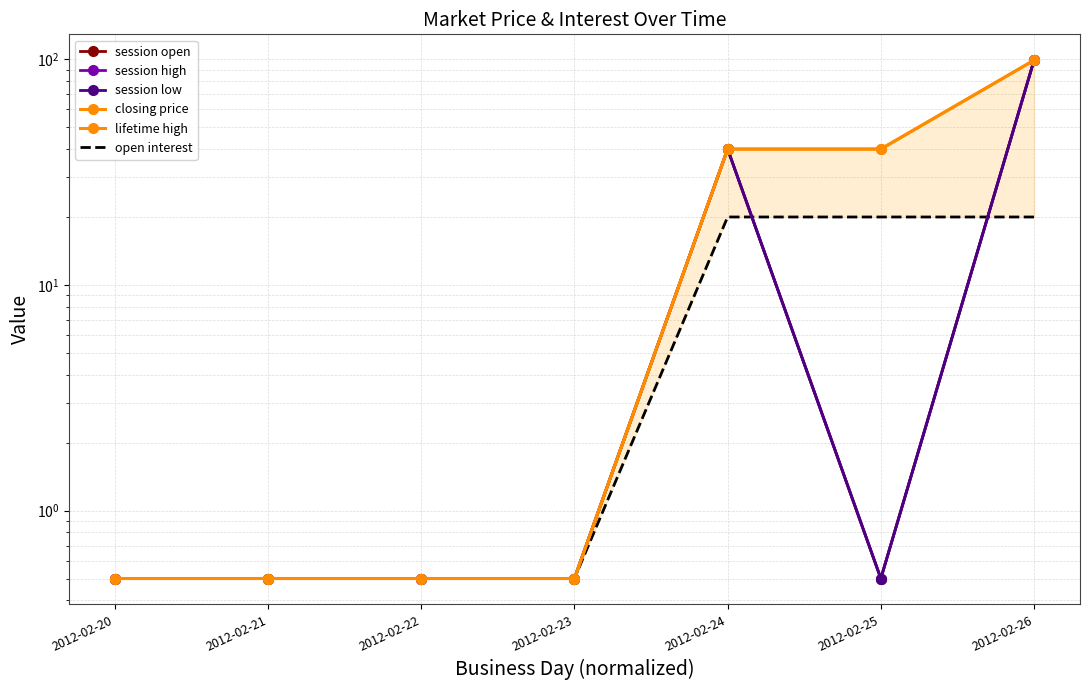

Rank the series by their maximum value, from lowest to highest.

open interest, session open, session high, session low, closing price, lifetime high